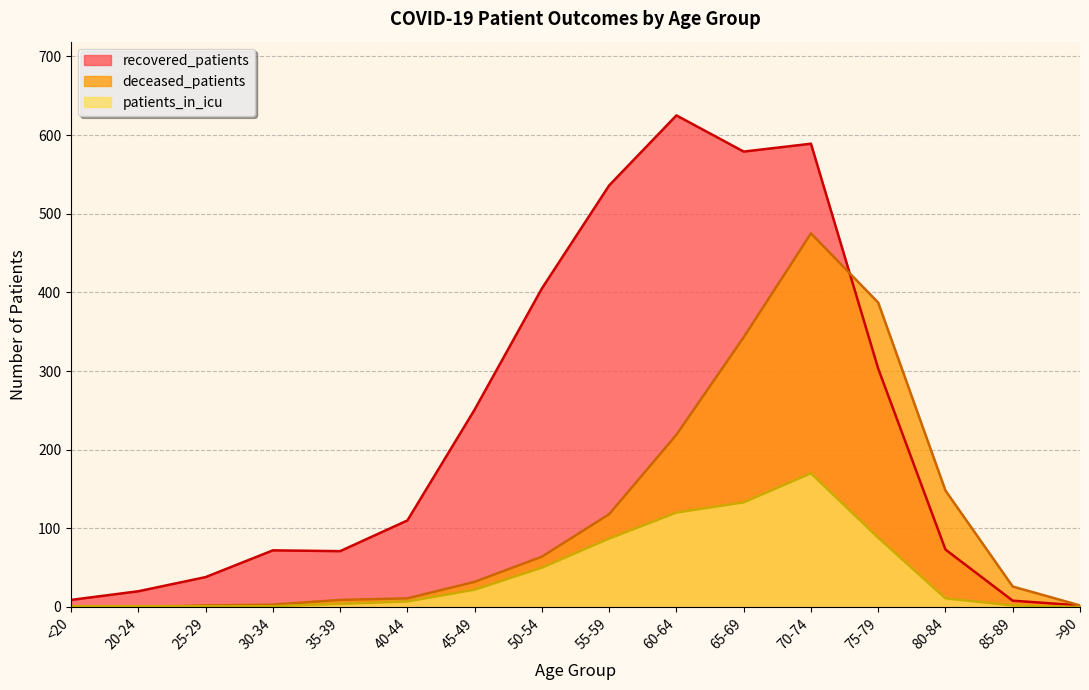

How many values in the deceased_patients series are below 32?

8